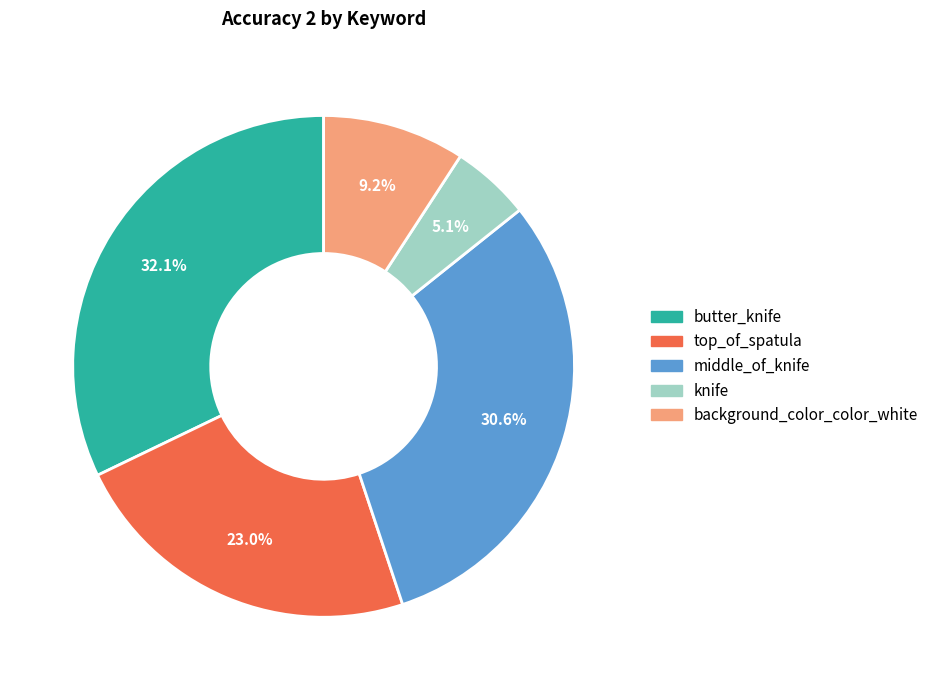

Count the number of slices in the pie.

5